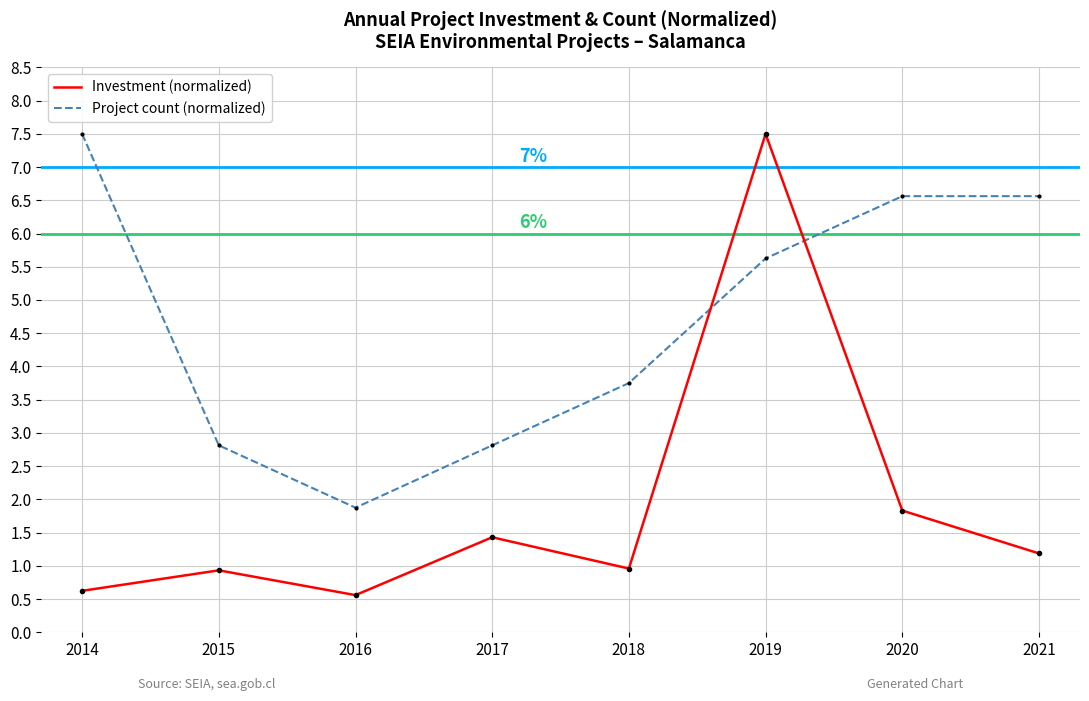

What is the minimum value for Project count (normalized)?

1.9